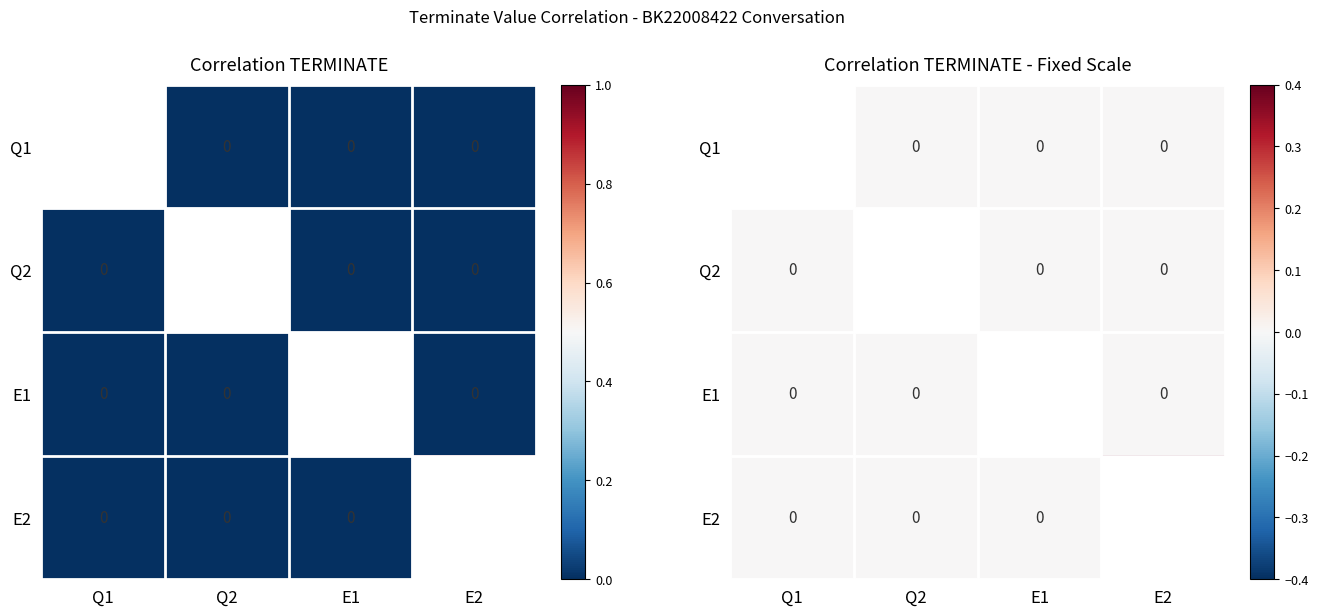

Rank the series at E2 from lowest to highest value.

Q1, Q2, E1, E2